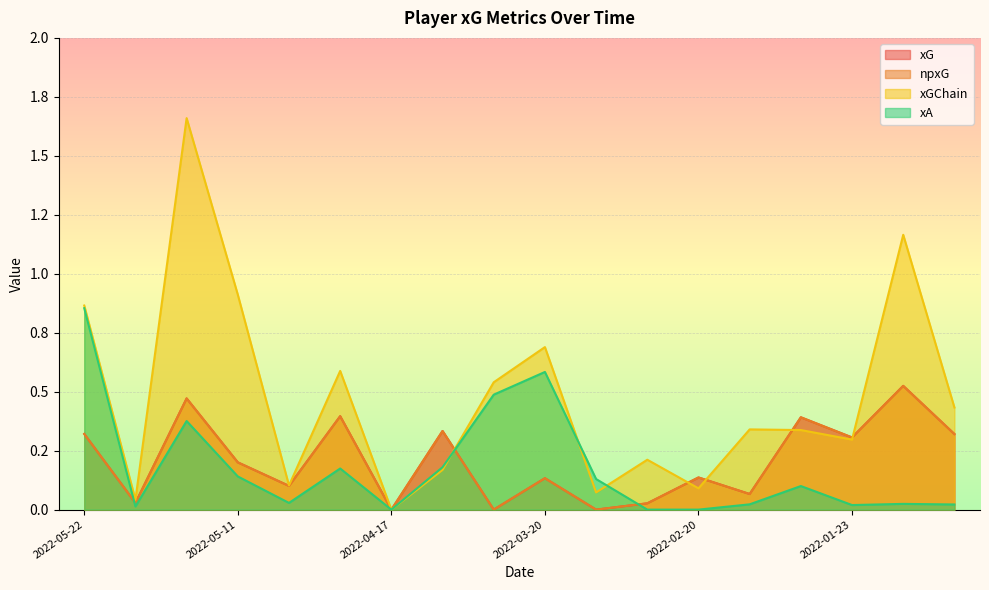

How many values in xG are above zero?

15